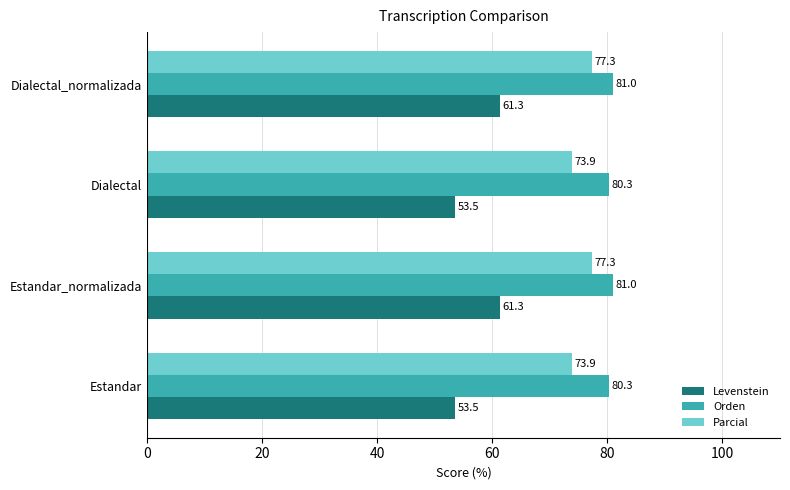

What is the average value of the Parcial series?

75.6